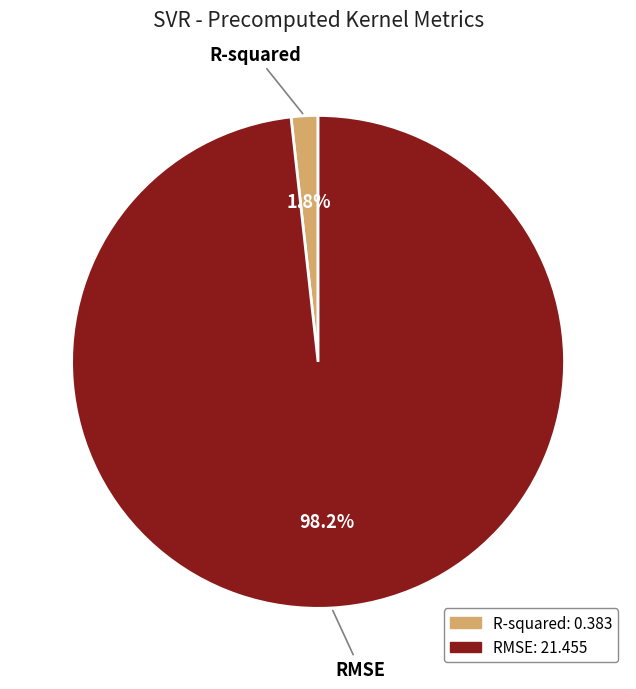

Which slice is the smallest?

R-squared